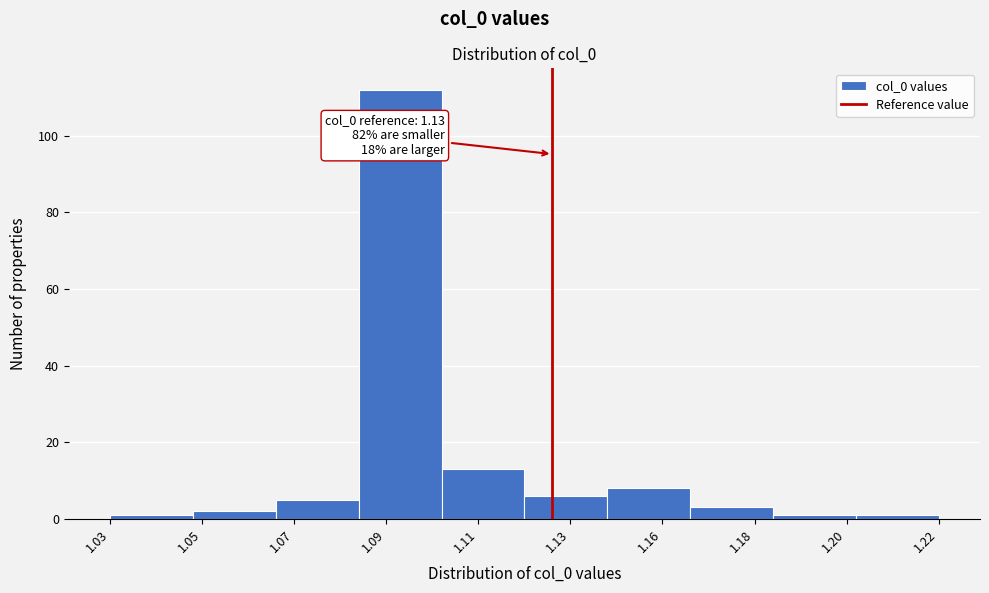

Reading left to right, what are all the values shown in this chart?

1.03=1	1.05=2	1.07=5	1.09=112	1.11=13	1.13=6	1.16=8	1.18=3	1.20=1	1.22=1